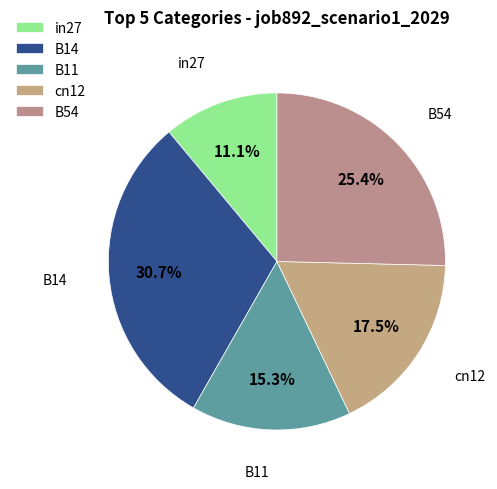

True or false: B54 accounts for 25% of the total.

True